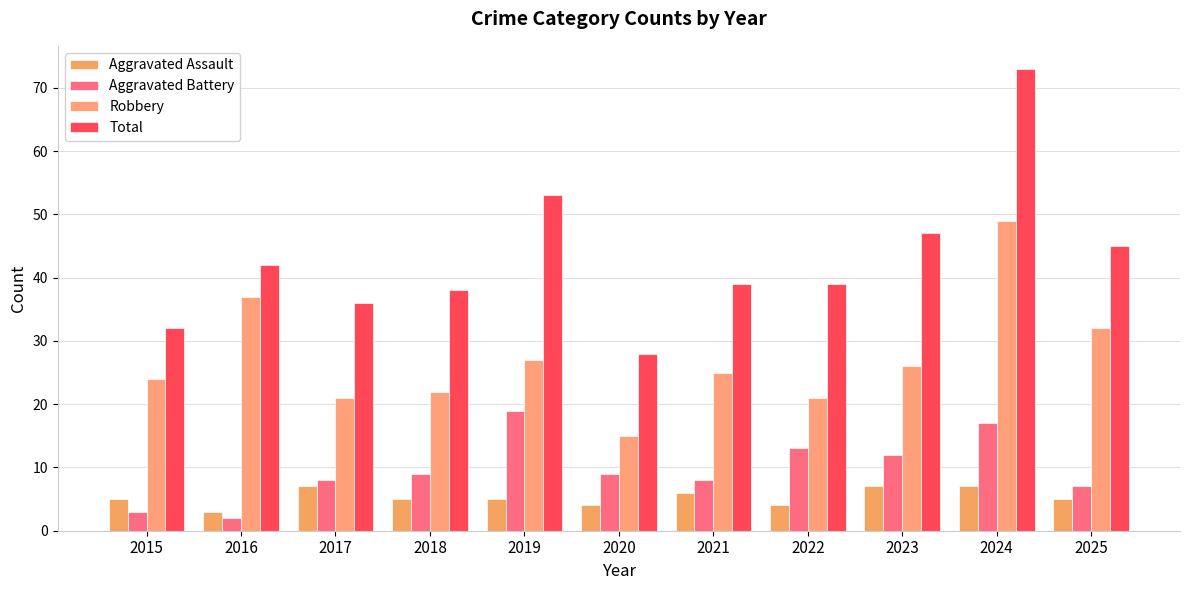

What are all the series names shown in the legend?

Aggravated Assault, Aggravated Battery, Robbery, Total